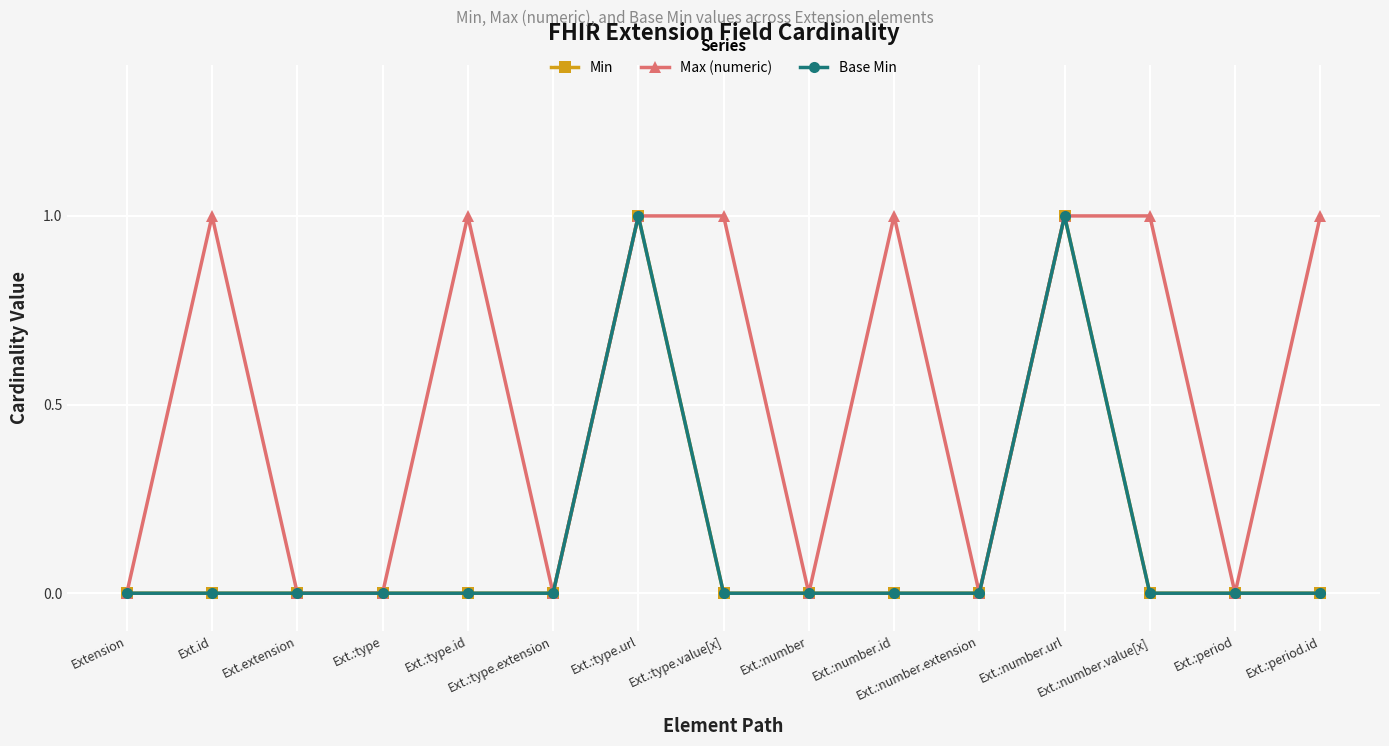

Which has a higher value, Ext.:number.extension or Ext.:type.extension?

Ext.:number.extension